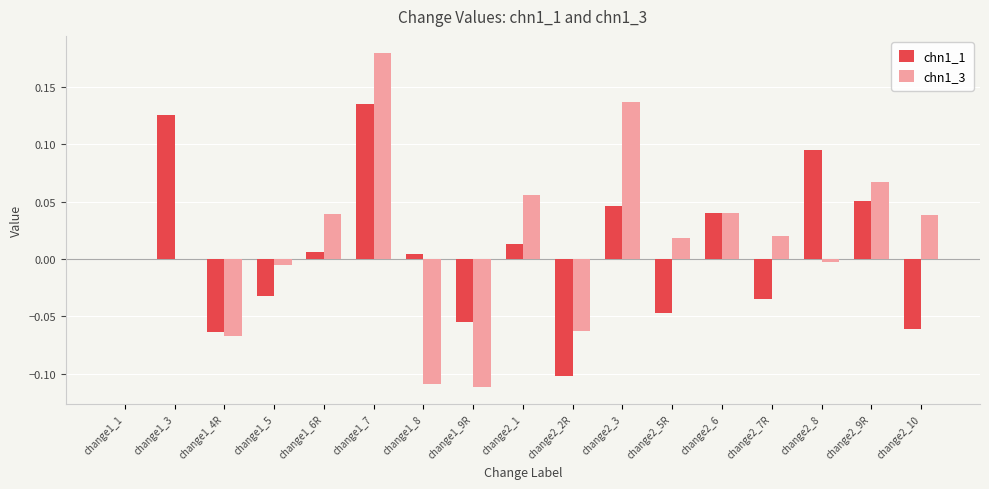

The value of chn1_1 at change1_7 is 0.2. True or false?

False